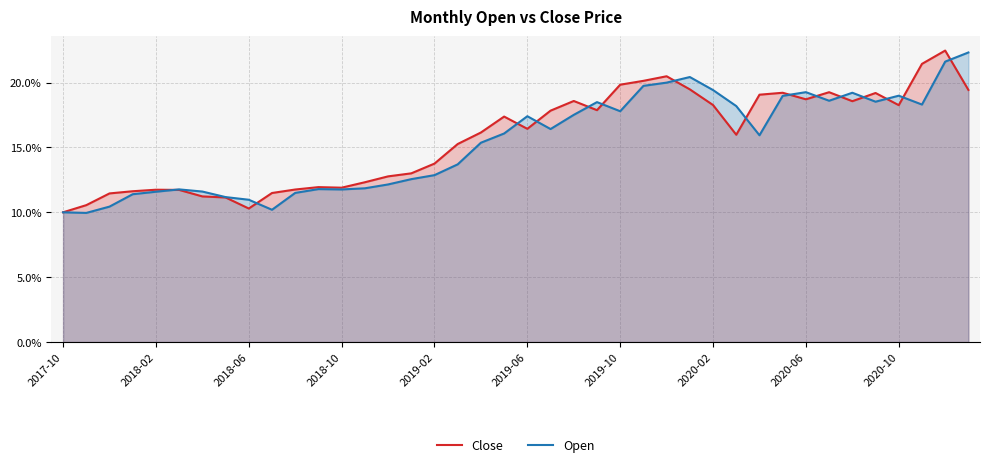

What is the spread (max minus min) of values at 35?

0.7